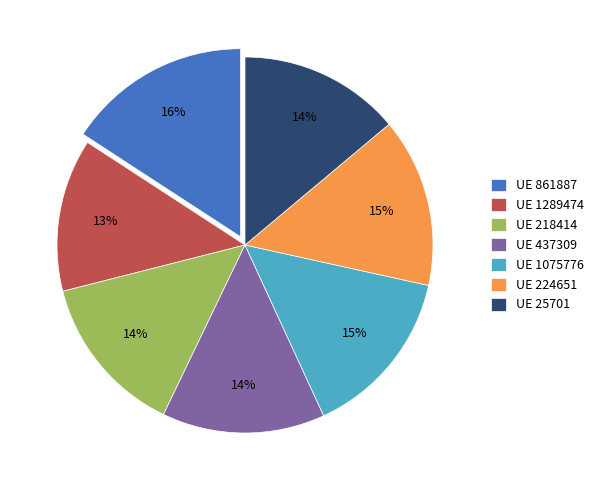

Combined, do UE 224651 and UE 437309 account for over 50%?

No